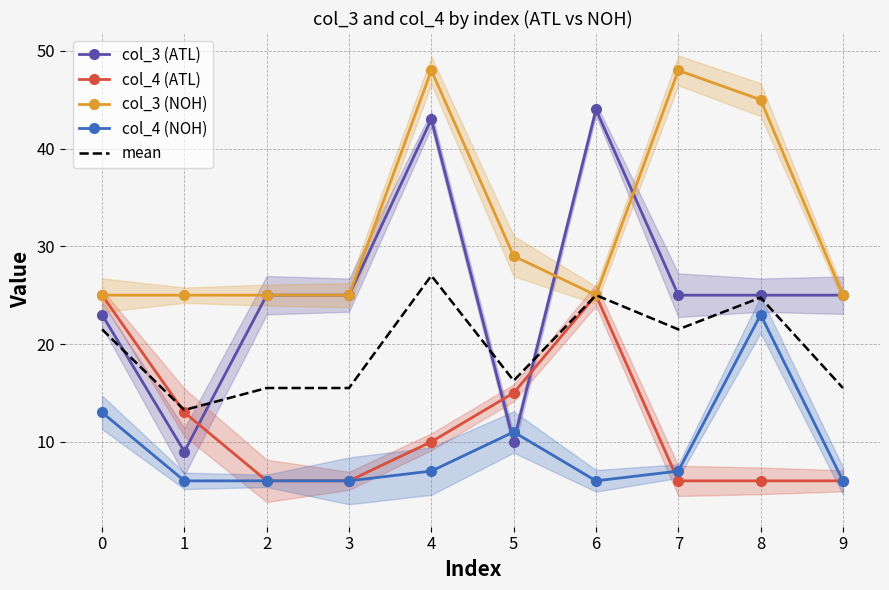

What is the spread (max minus min) of values at 6?

38.0